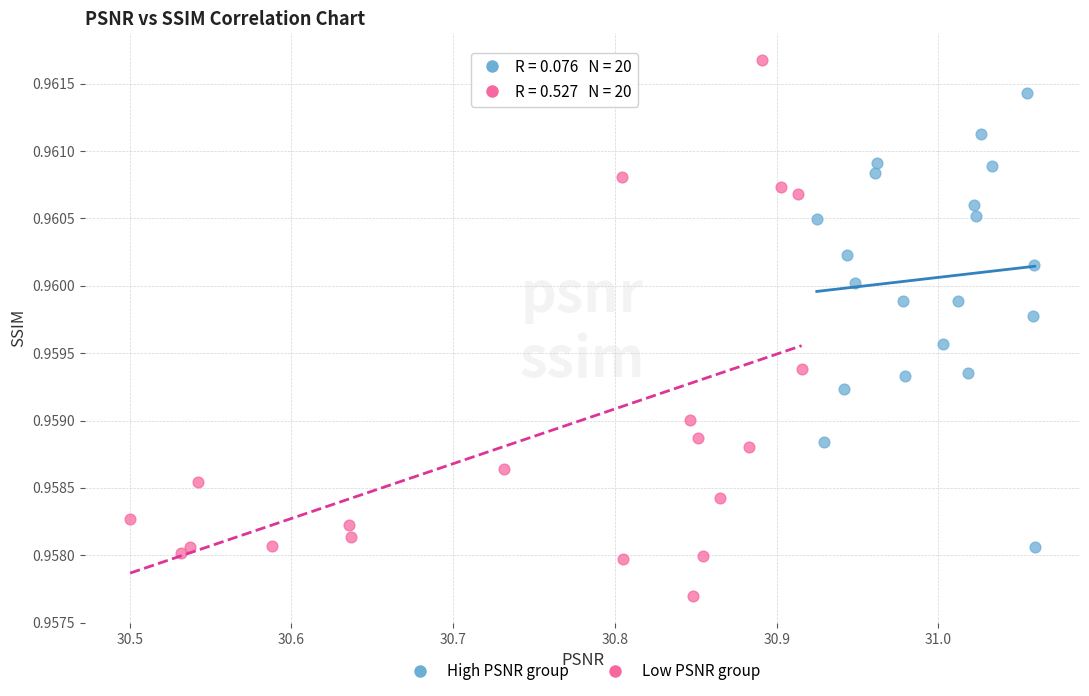

Which series contains the lowest Y value?

Low PSNR group